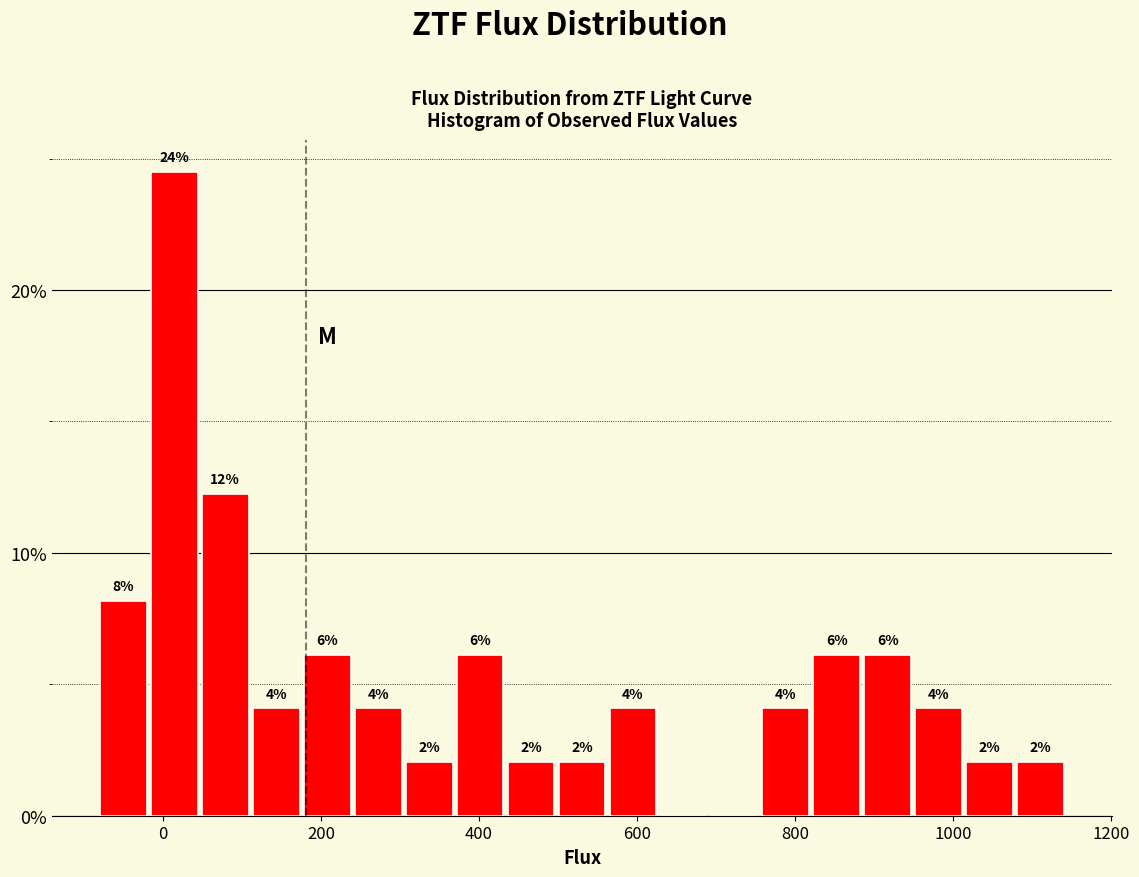

Around what value on the x-axis is the tallest bar? Give the approximate position of its centre, as read against the axis.

20